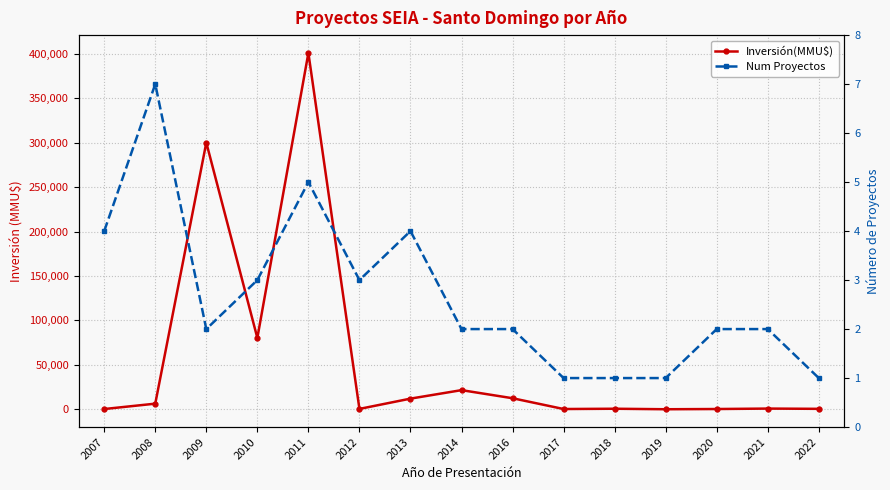

What value does the Num Proyectos series have at 2008?

7.0